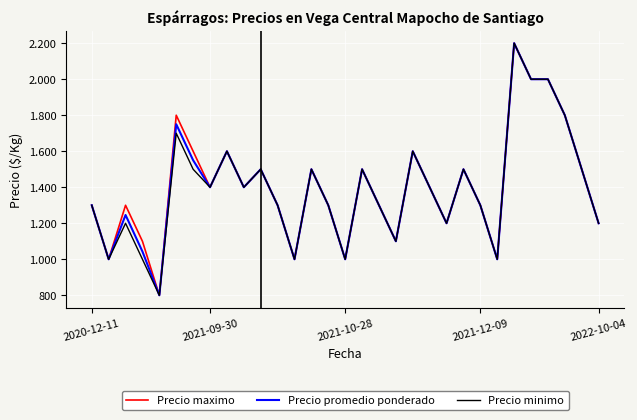

What are all the series names shown in the legend?

Precio maximo, Precio promedio ponderado, Precio minimo